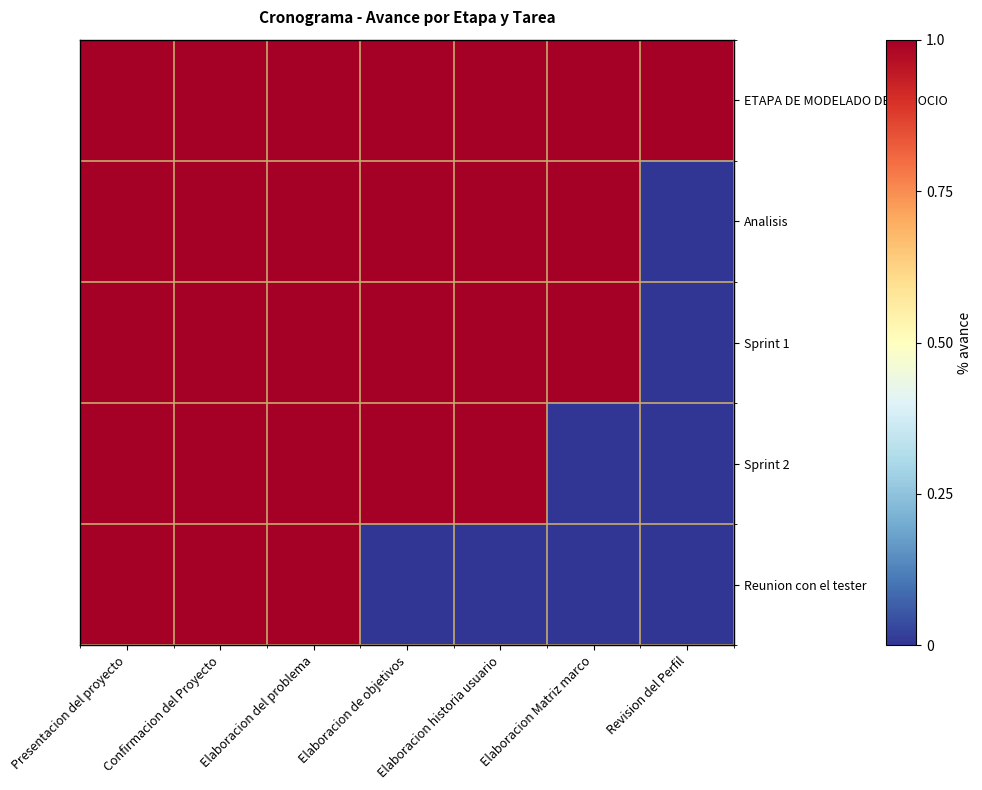

What is the greatest value displayed?

1